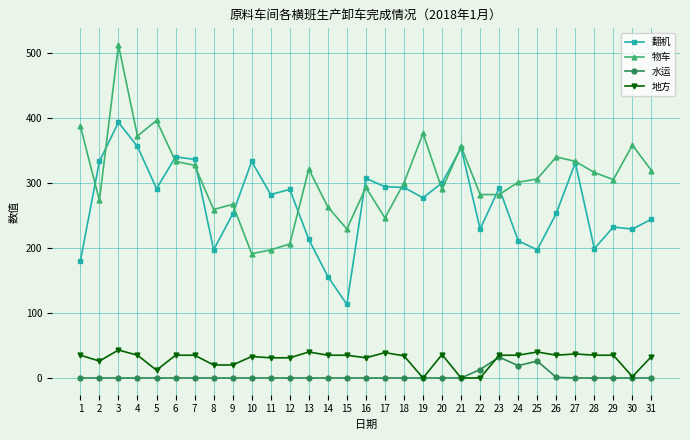

Between 11 and 27, which series saw the biggest shift?

物车